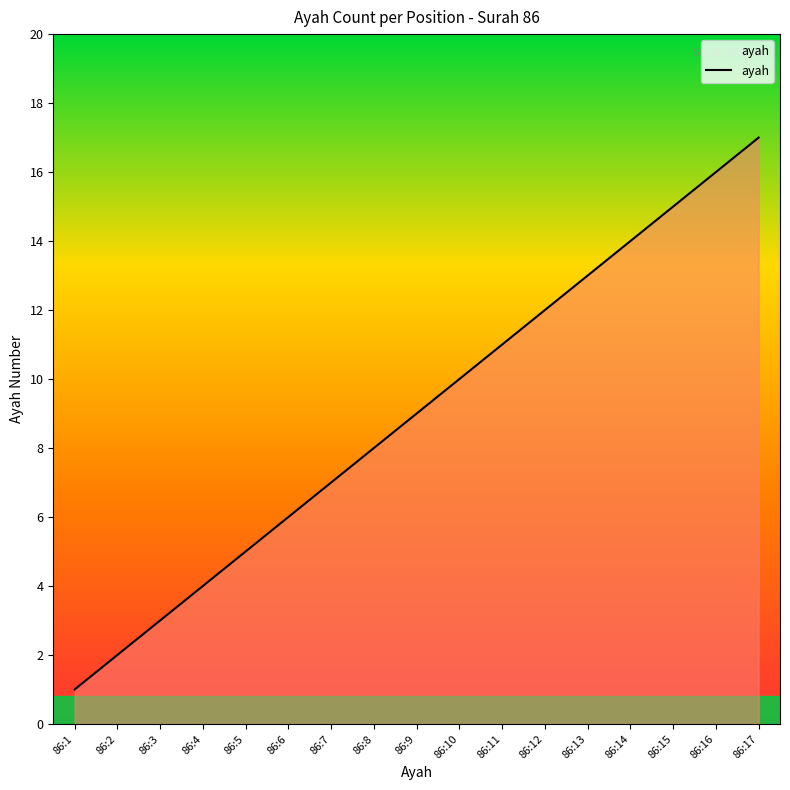

What is the sum of all values?

153